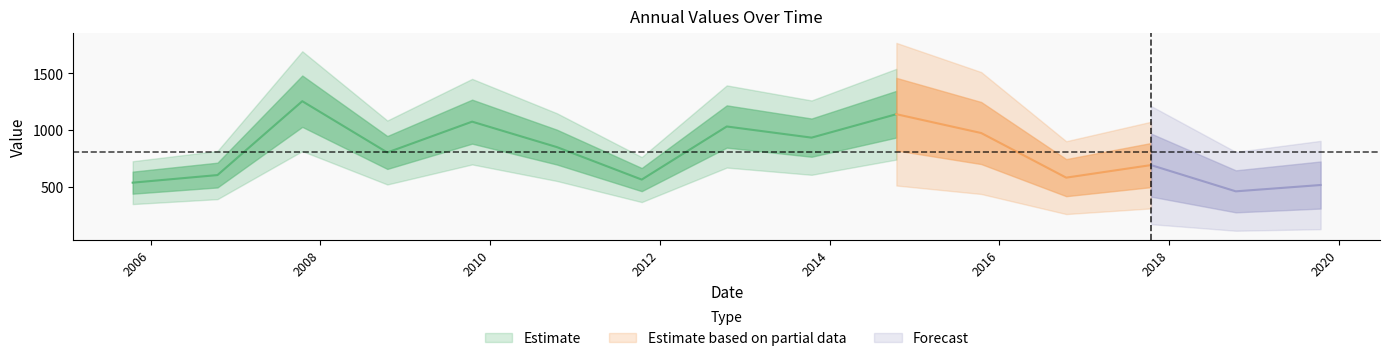

What is the sum of the values at 2005-10-15 and 2013-10-15?

1474.0